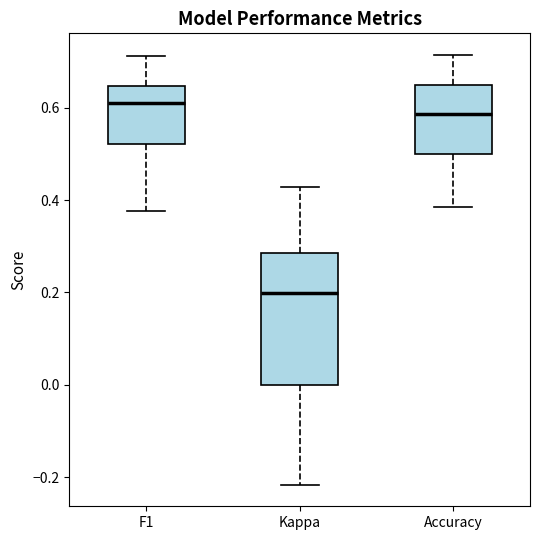

Which box's median line is the highest?

F1